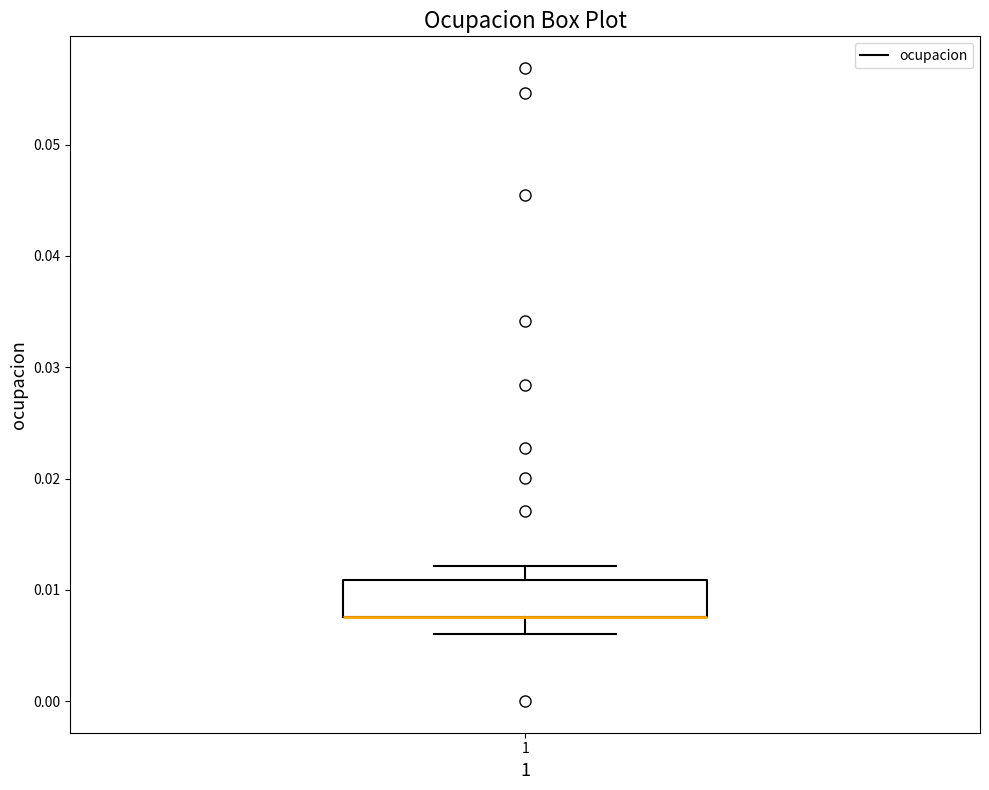

Read this box plot against the y-axis: the position of the median line, the range covered by the box, and the ends of both whiskers. The values are not printed on the chart, so give them approximately, as read against the axis.

median 0.008 (drawn on the box's lower edge), box 0.008 to 0.011, whiskers 0.006 to 0.012